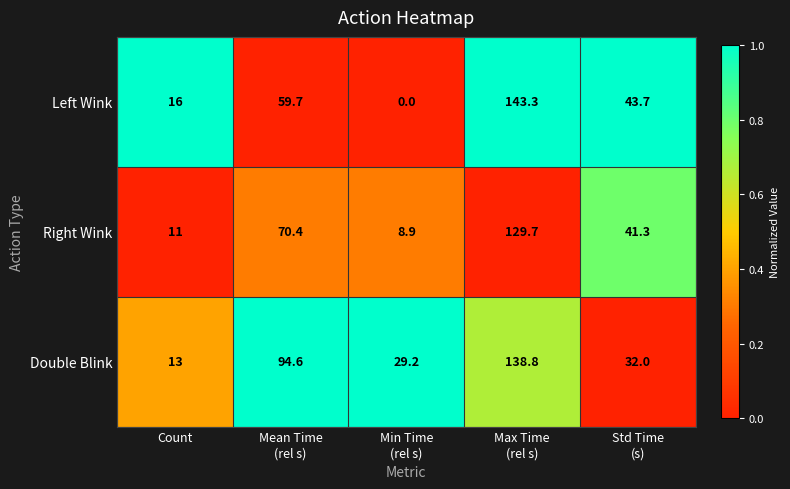

What is the average value of the Left Wink series?

52.5